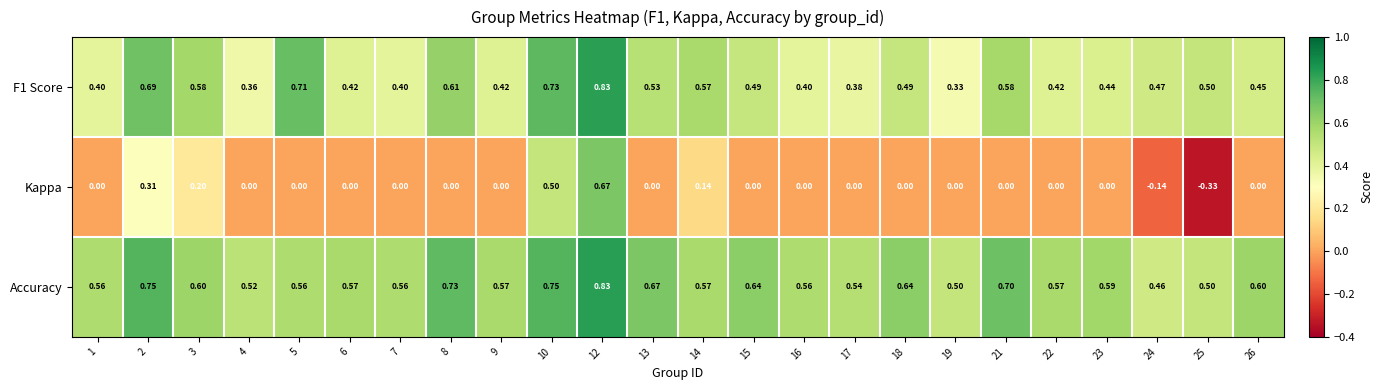

Between 2 and 24, which series saw the biggest shift?

Kappa